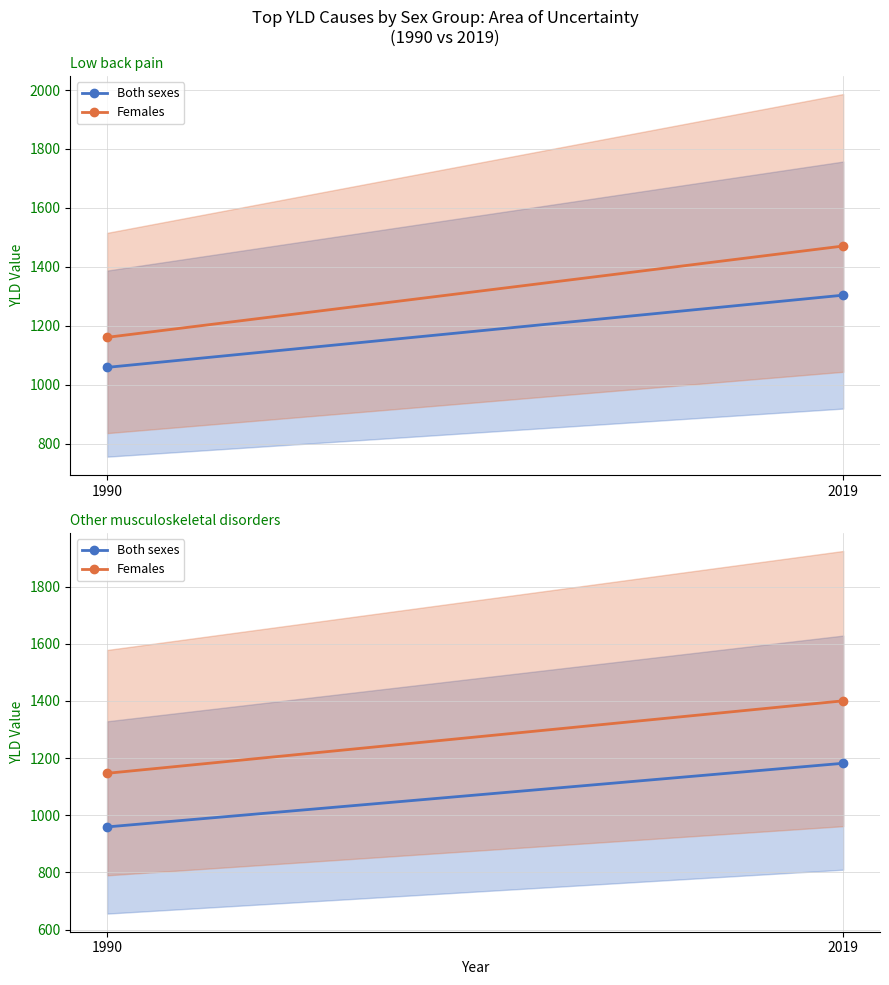

At which label is Females closest to 1273?

1990